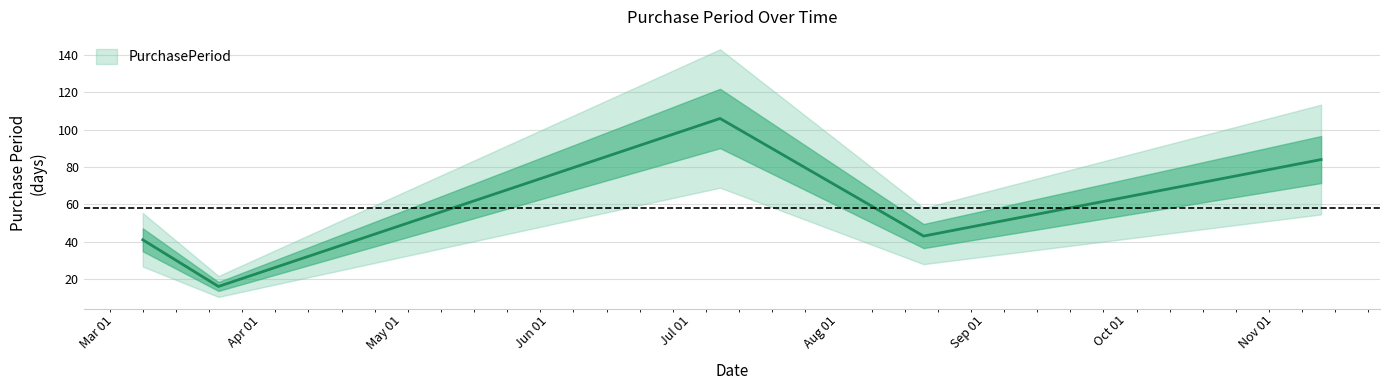

Rank the categories by value from highest to lowest.

2016-07-07, 2016-11-11, 2016-08-19, 2016-03-07, 2016-03-23